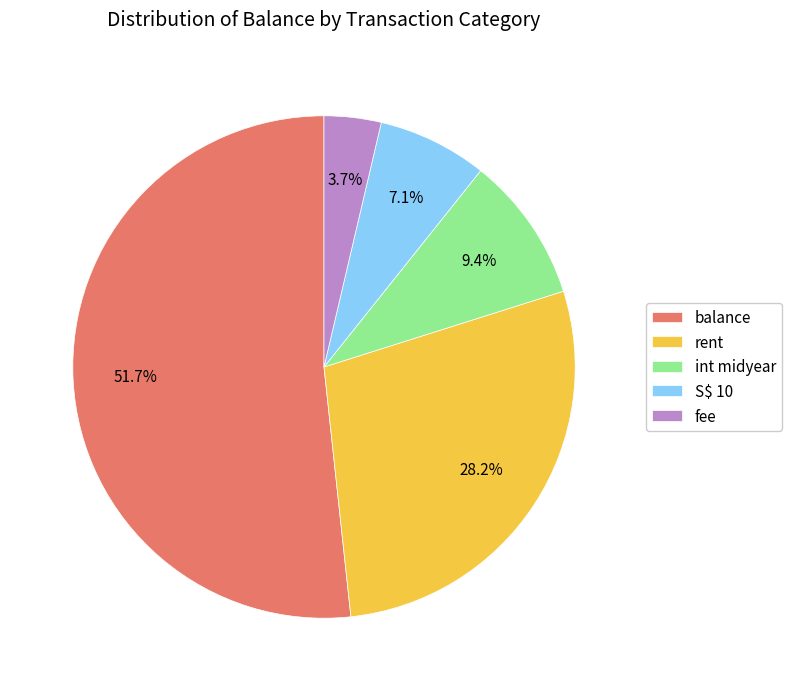

To the nearest percent, what is the difference between the largest and smallest slice percentages?

48%